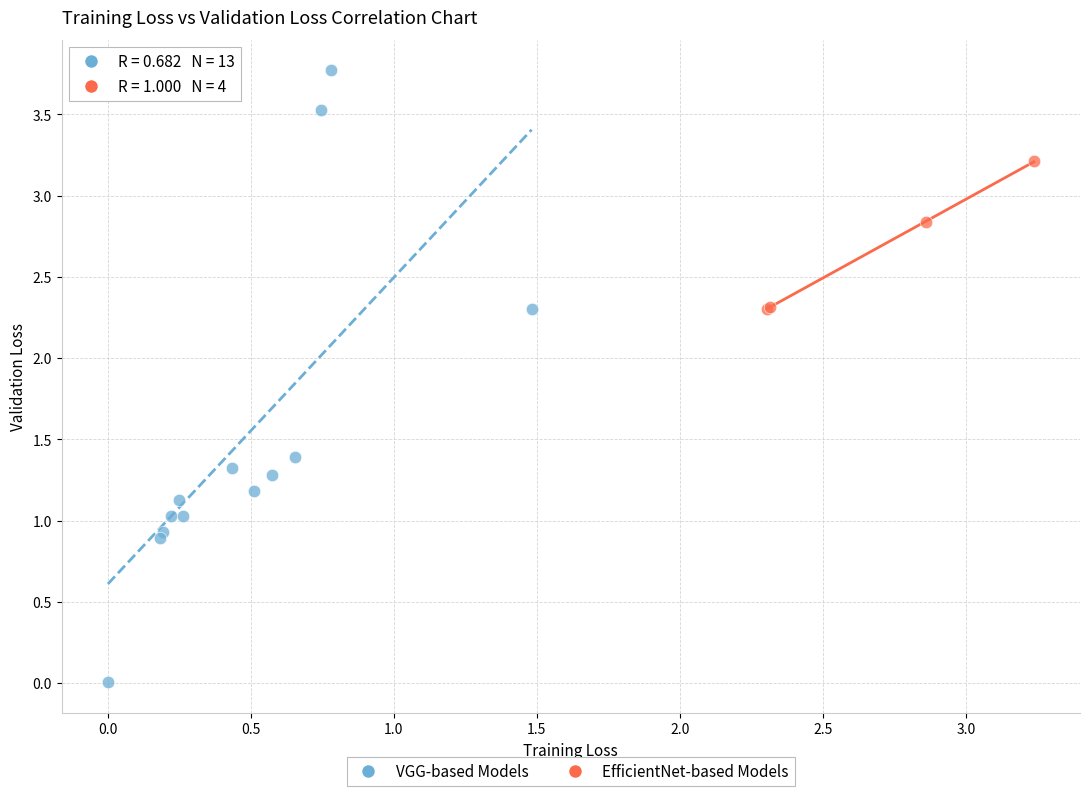

Which series contains the highest Y value?

VGG-based Models